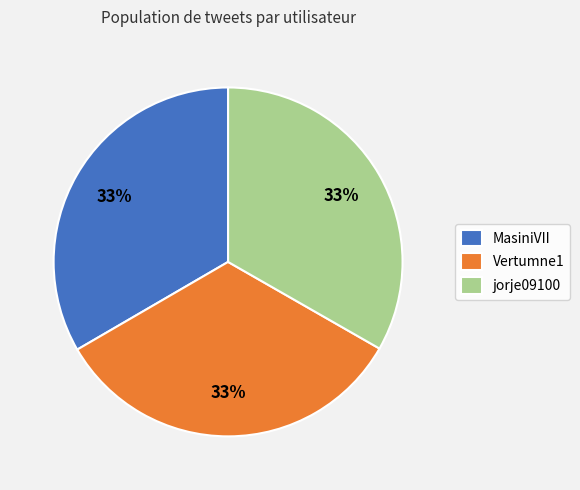

How many segments does this pie chart have?

3